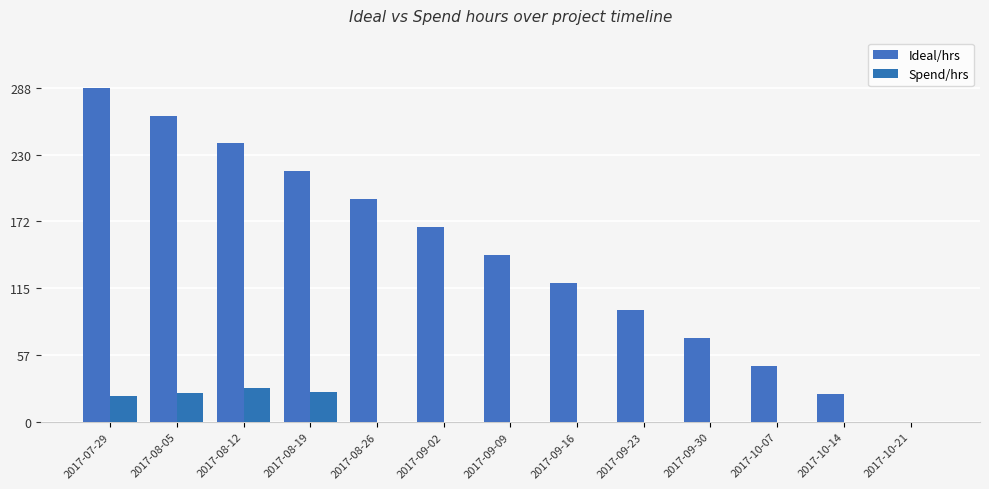

Which series has the widest spread of values?

Ideal/hrs